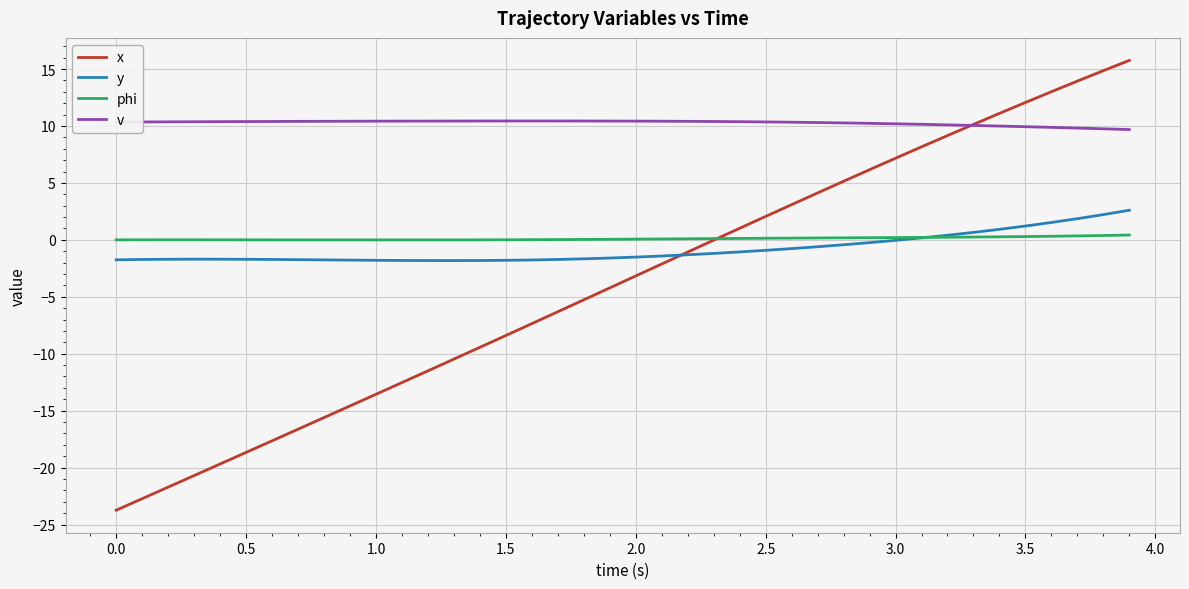

Rank the series by their maximum value, from highest to lowest.

x, v, y, phi